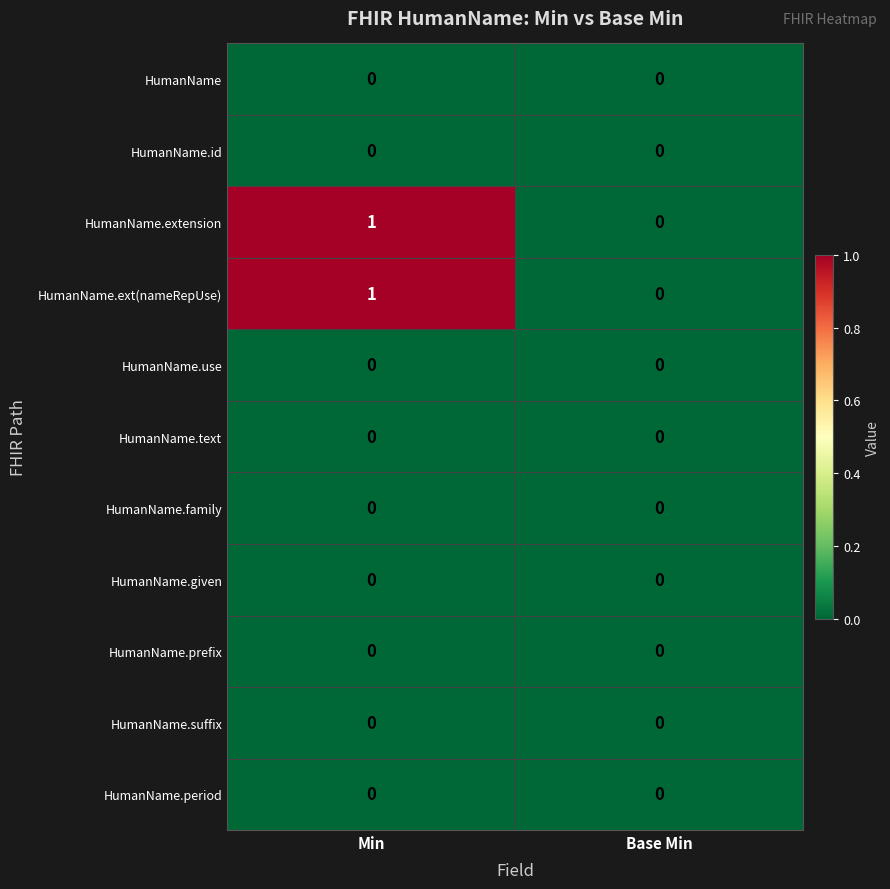

At which category is the sum across all series the highest?

Min